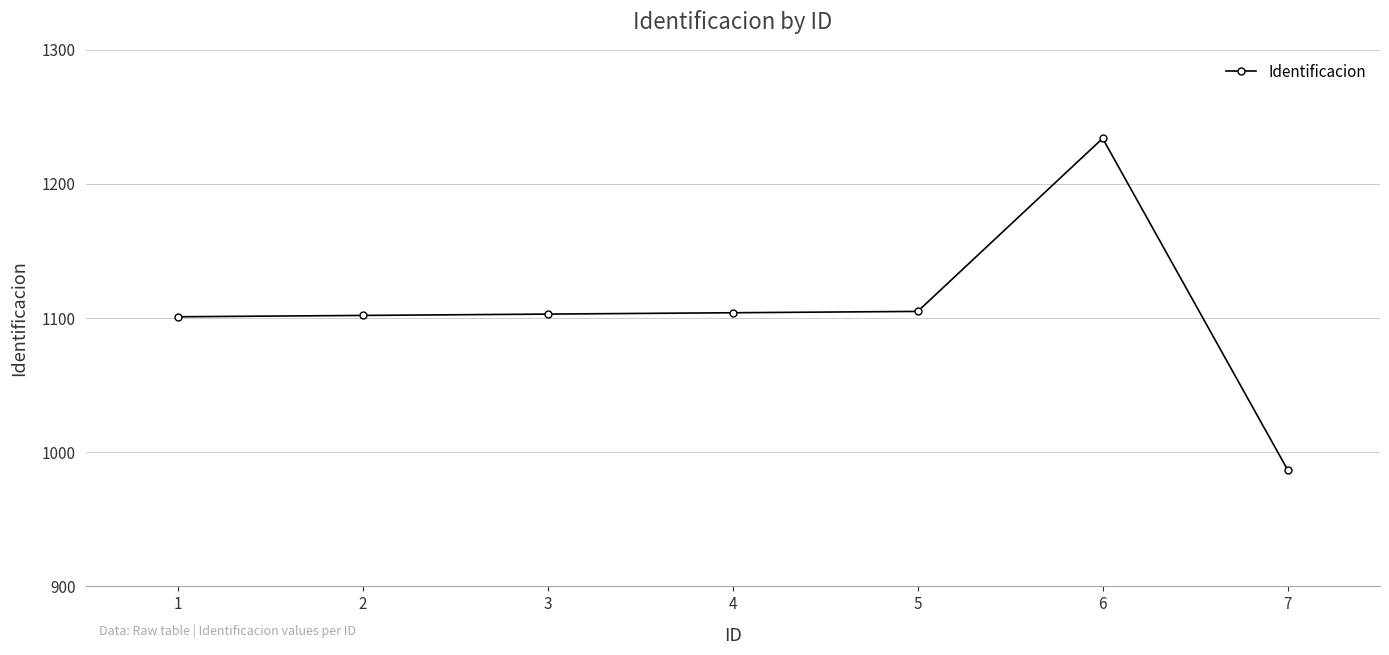

What is the approximate value at 4?

1104